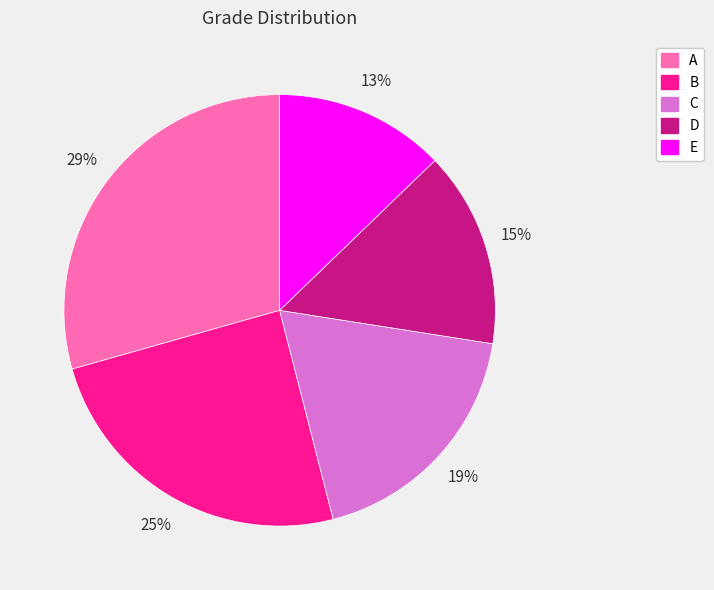

Is E the majority of the pie?

No